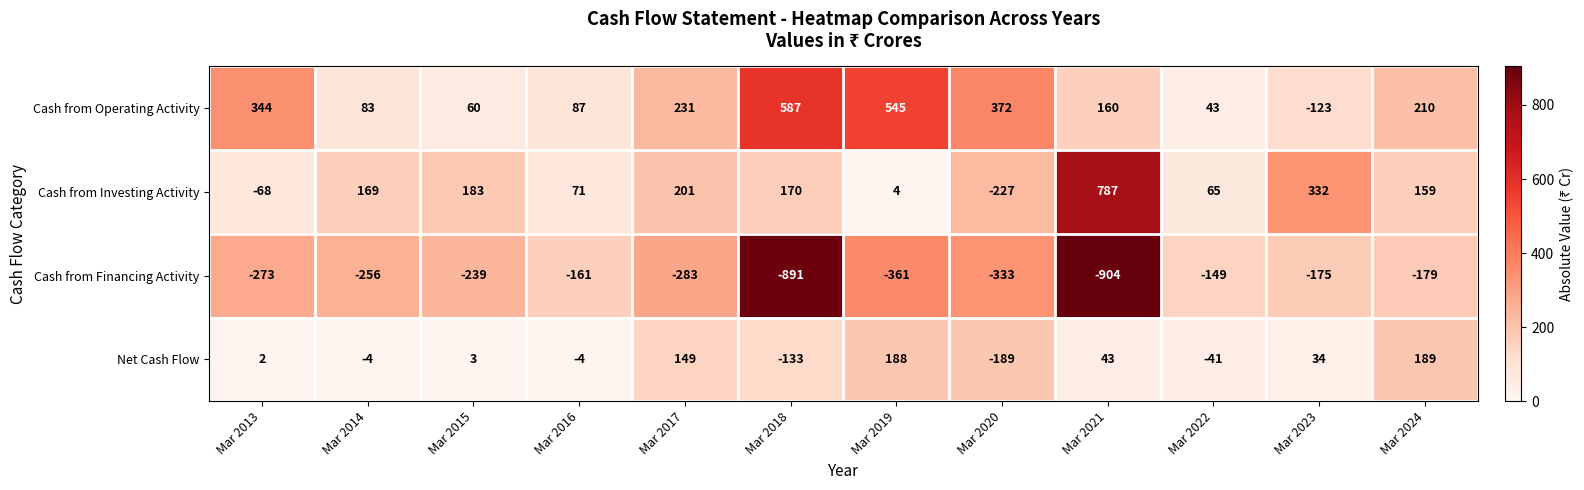

Count the number of data series in this chart.

4